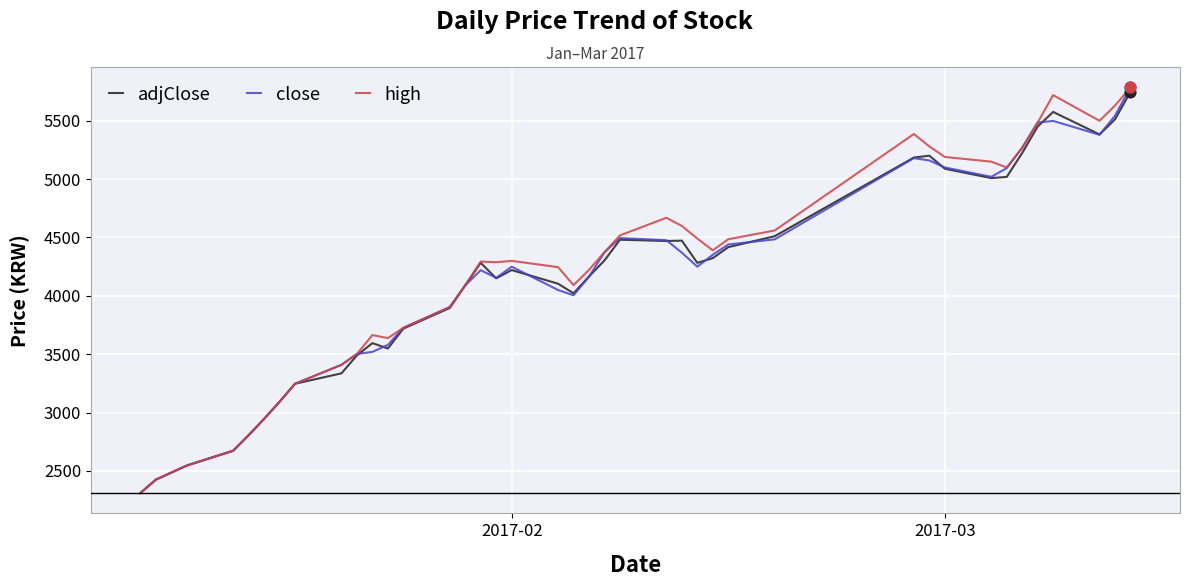

What is the lowest value of the adjClose series?

2310